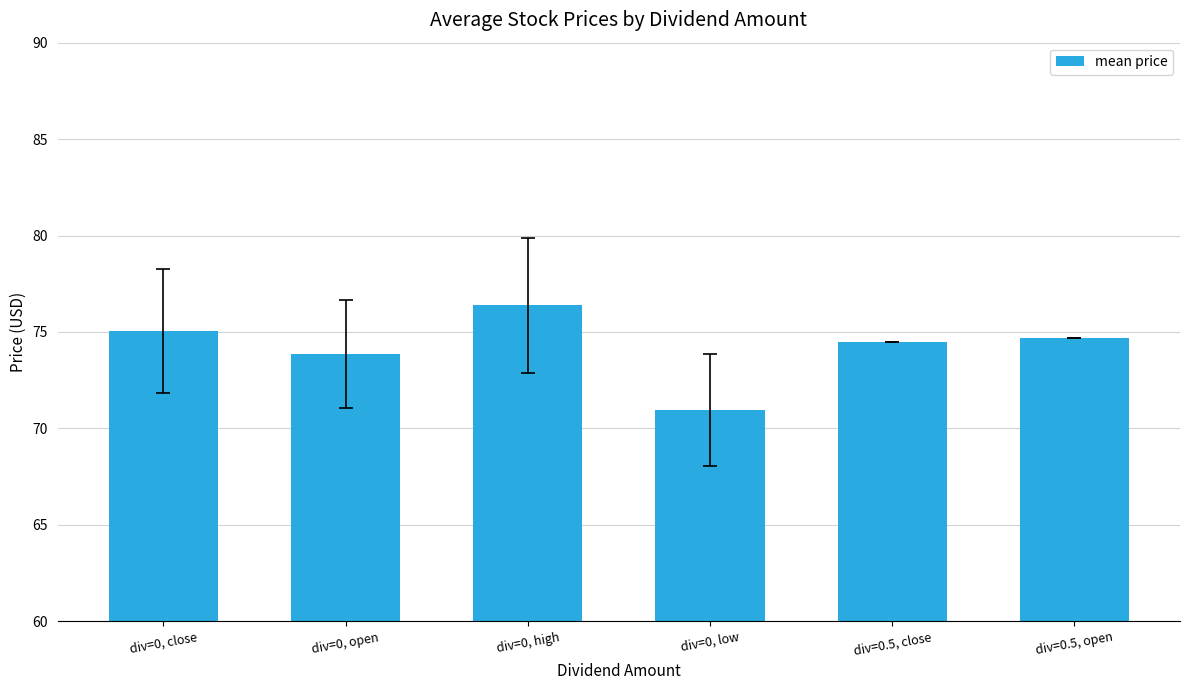

What is the average value?

74.2